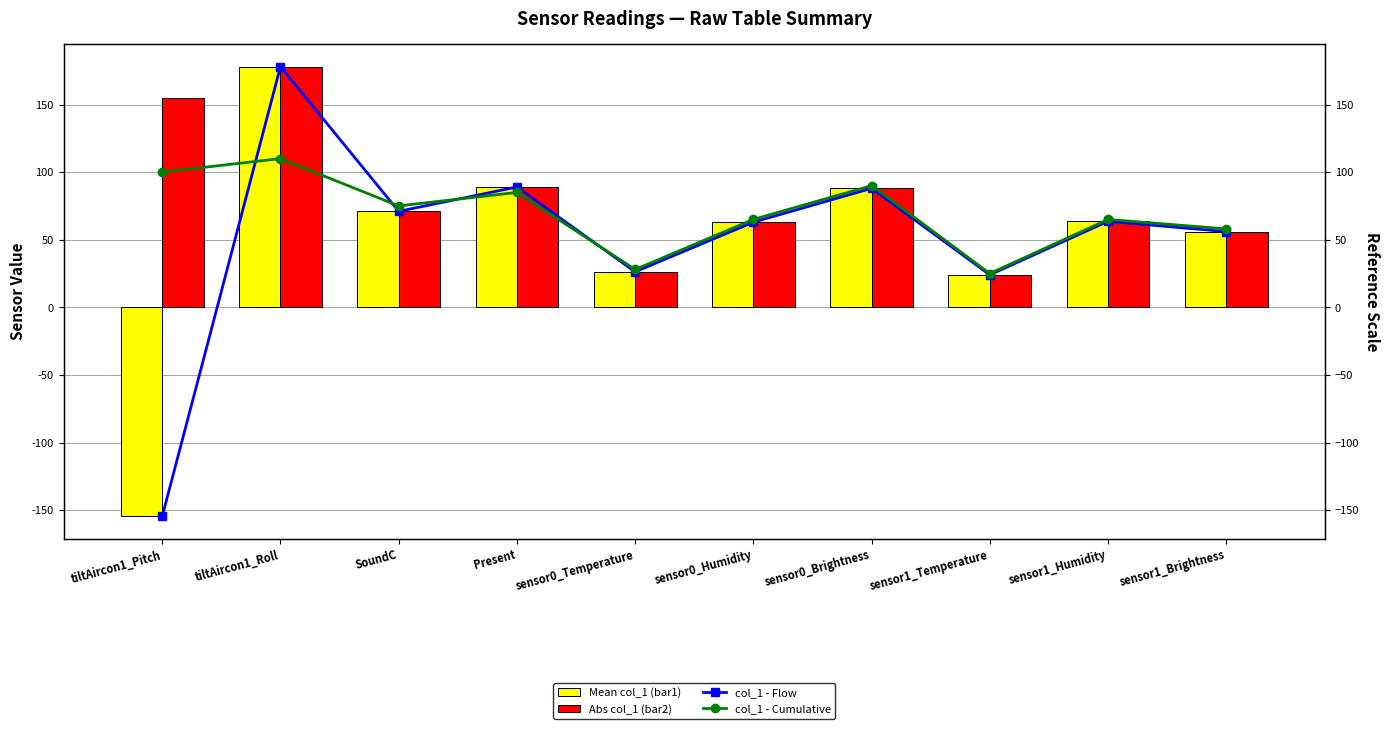

What are all the series names shown in the legend?

Mean col_1 (bar1), Abs col_1 (bar2), col_1 - Flow, col_1 - Cumulative